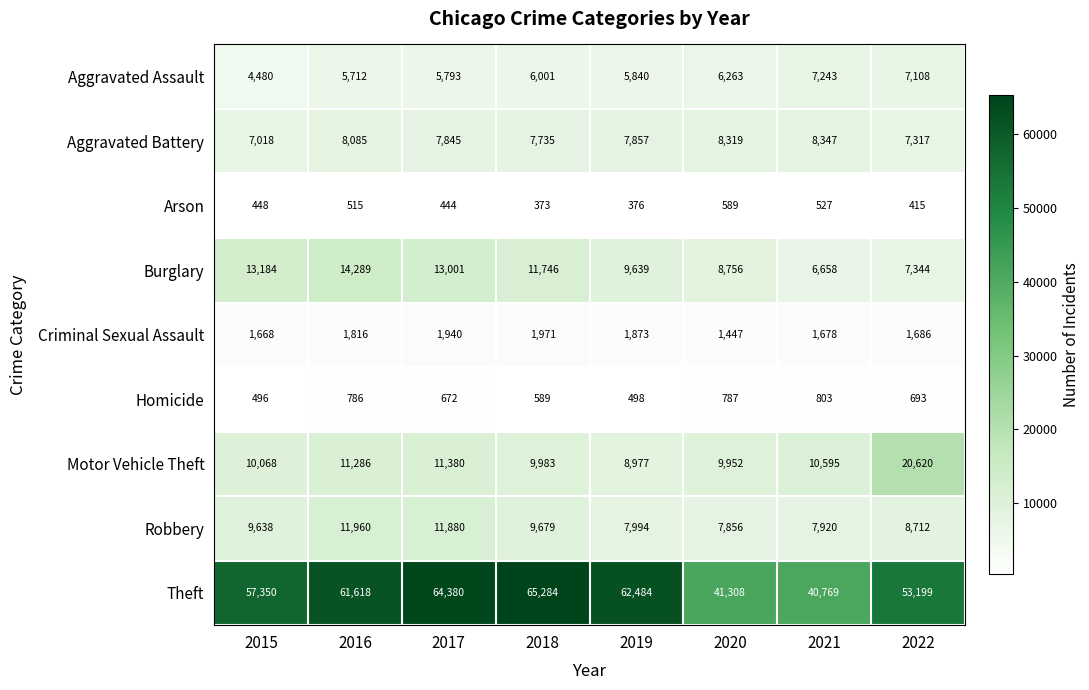

At which label does Homicide first exceed 693?

2016